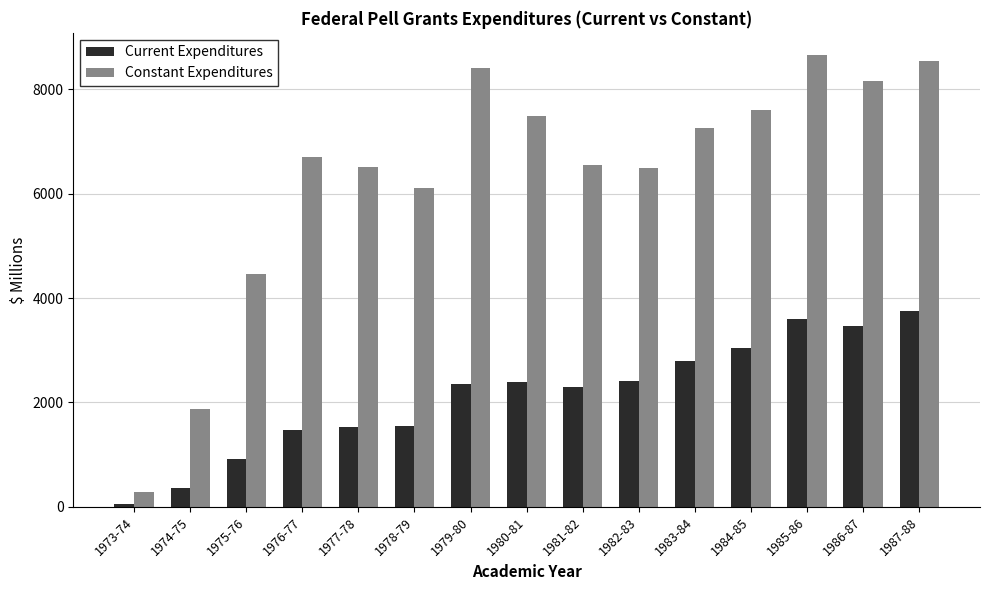

List the series in order of their peak value, lowest first.

Current Expenditures, Constant Expenditures